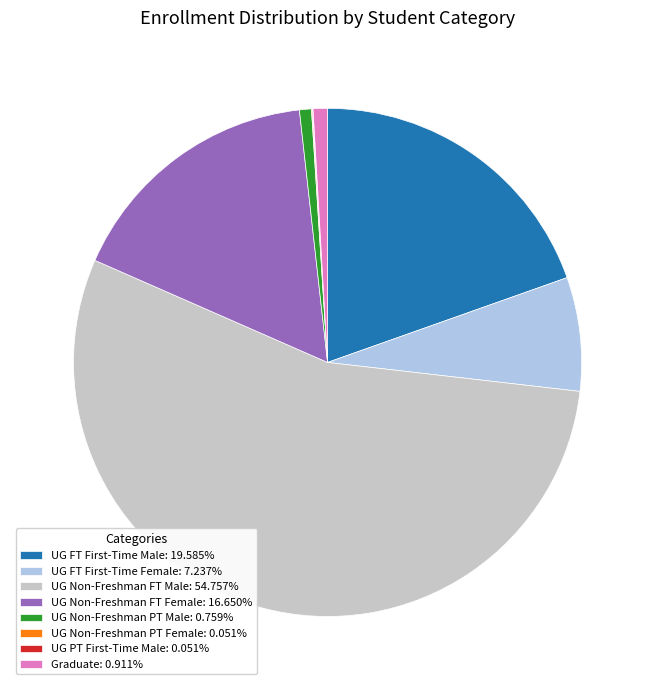

Does UG Non-Freshman PT Male: 0.759% represent more than half of the total?

No